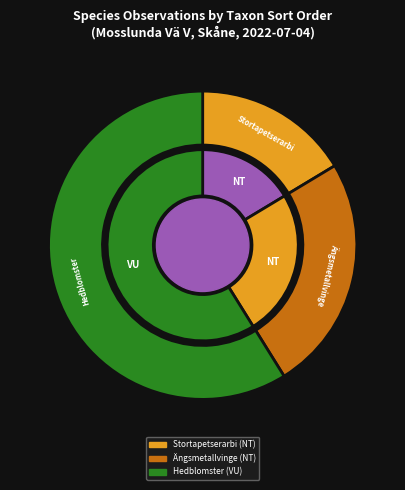

To the nearest percent, what is the combined percentage of Ängsmetallvinge (NT) and Stortapetserarbi (NT)?

41%